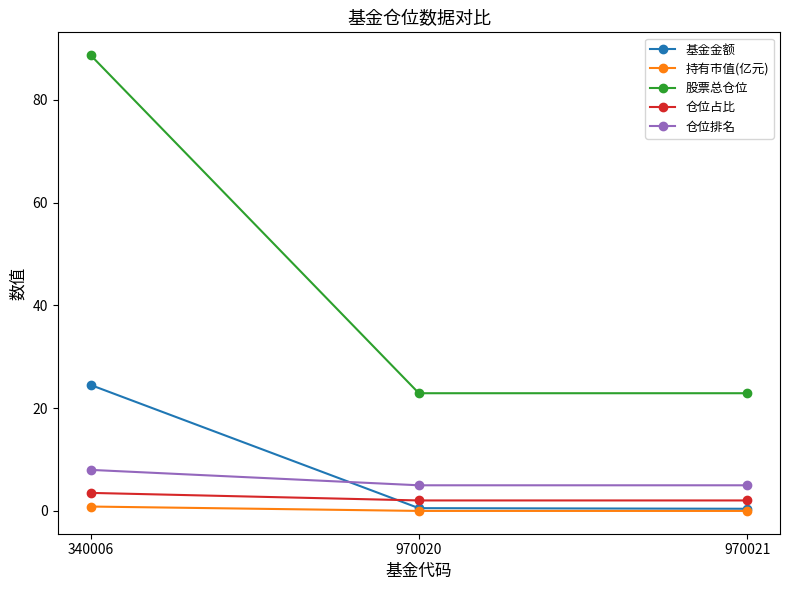

Is it true that 股票总仓位 equals 88.7 at 340006?

True